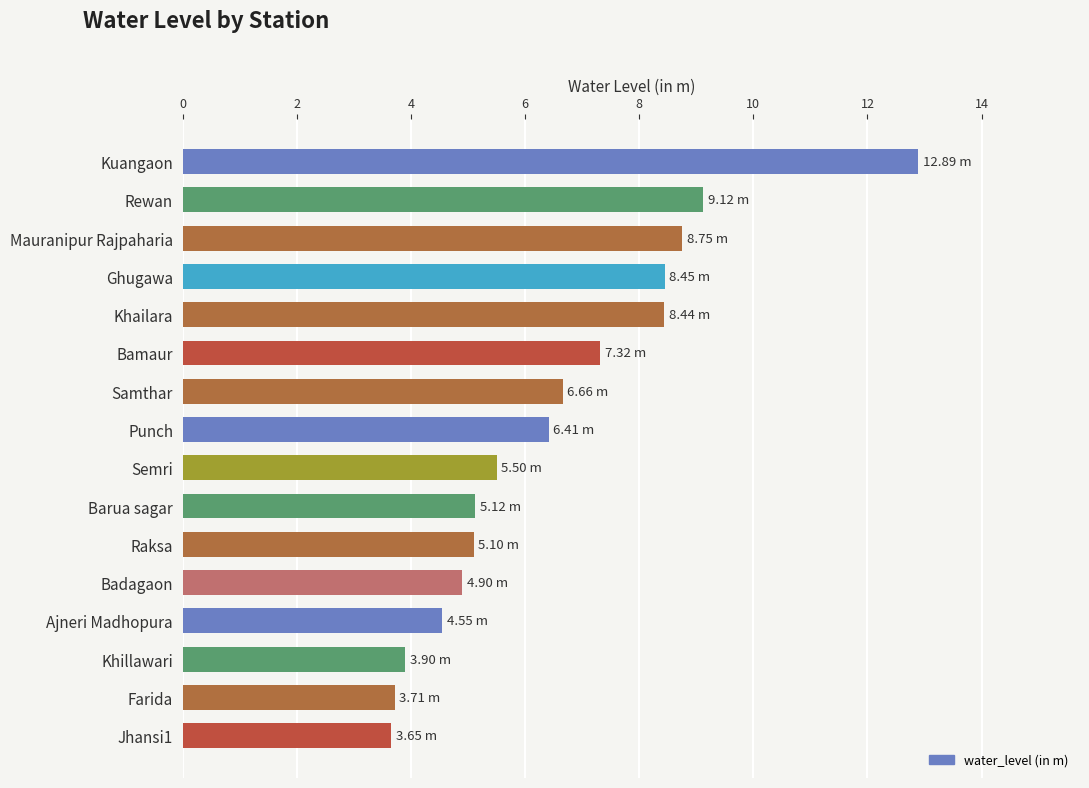

Approximately how many times larger is the value at Kuangaon compared to Rewan?

1.4